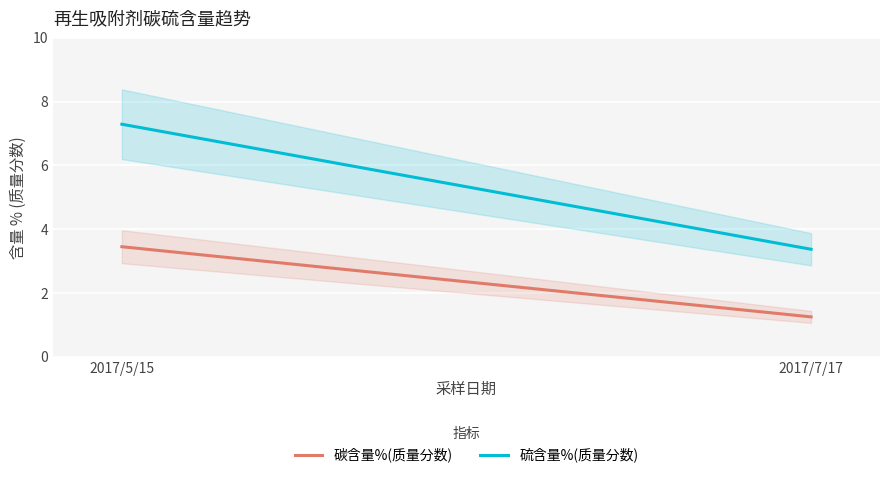

What is the difference between the highest and lowest values at 2017/7/17?

2.1